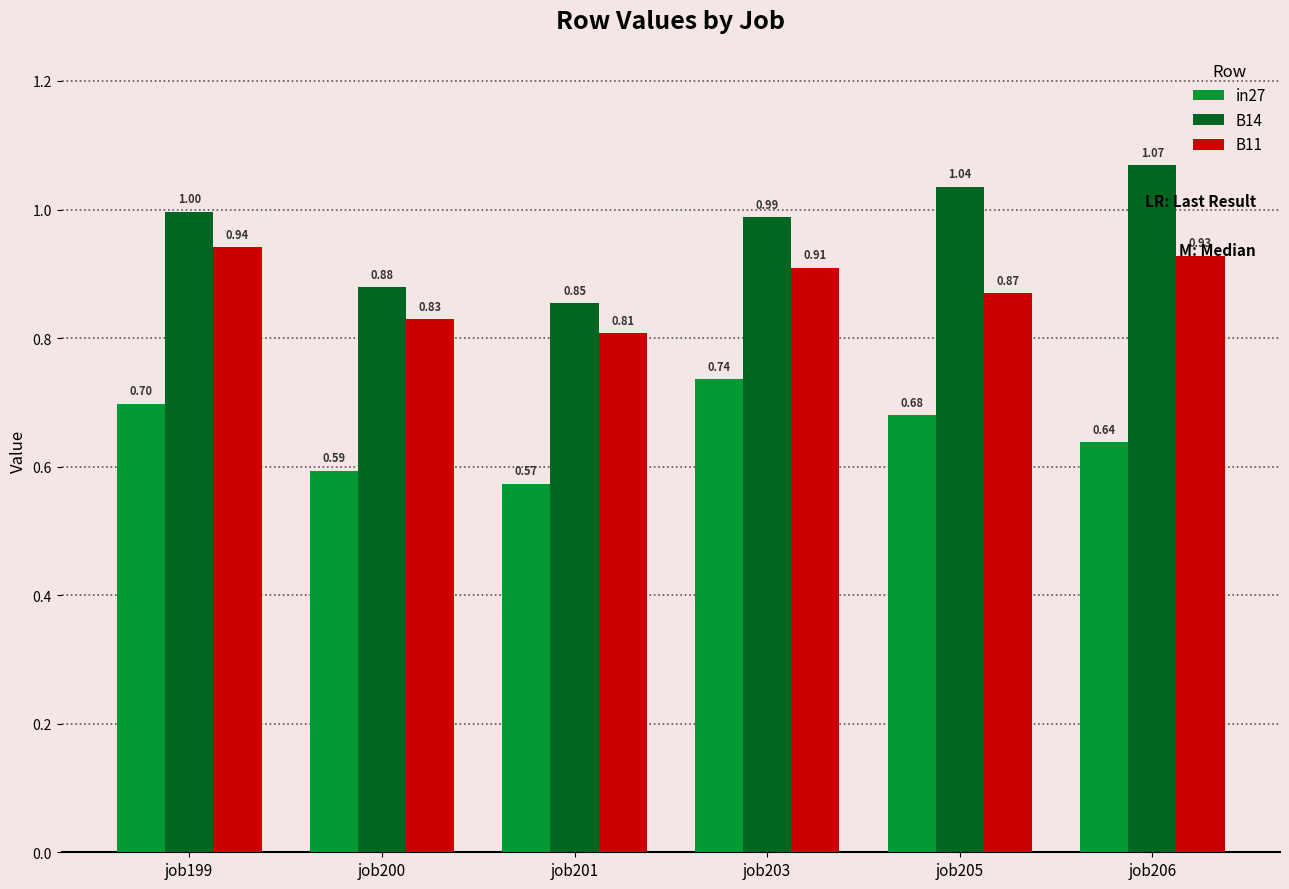

What is the sum of the B14 values at job205 and job206?

2.1